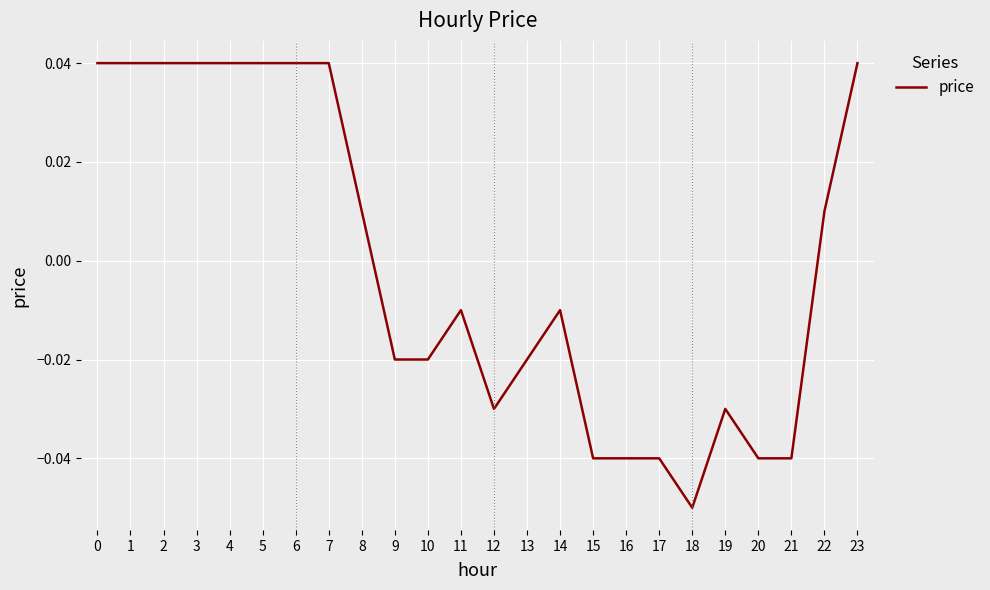

Which category has the lowest value across all series?

18